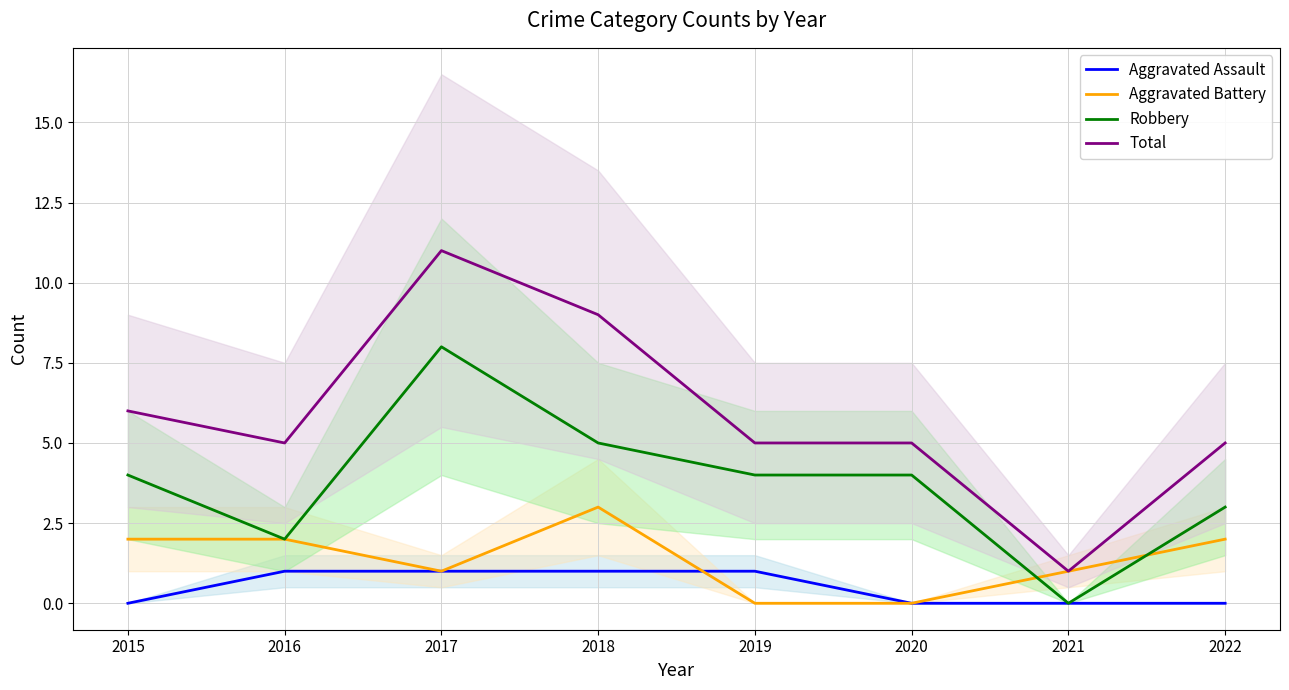

Is the value of Aggravated Assault at 2019 greater than the value of Total at 2017?

No